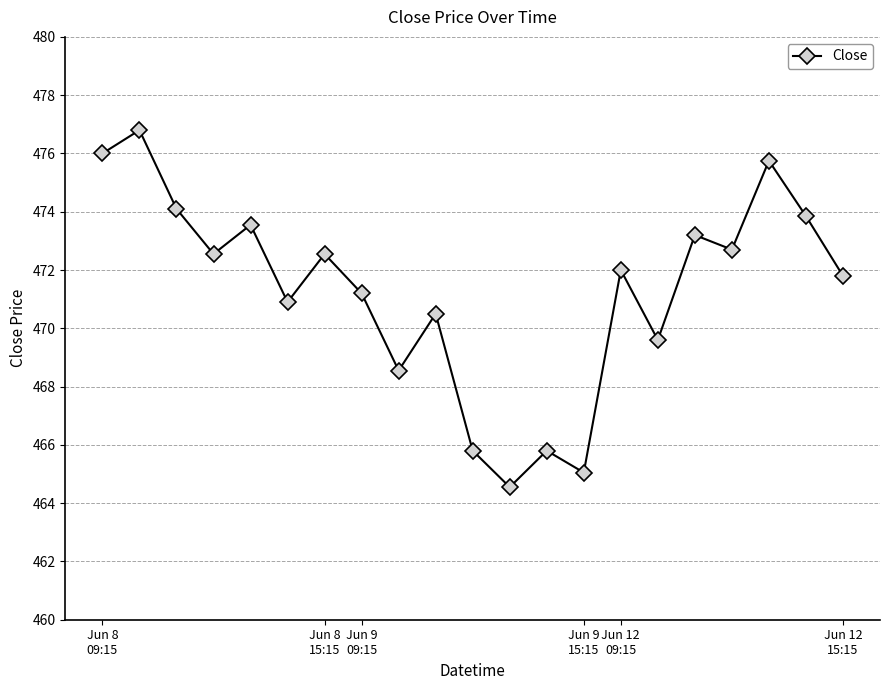

What is the greatest value displayed?

476.8